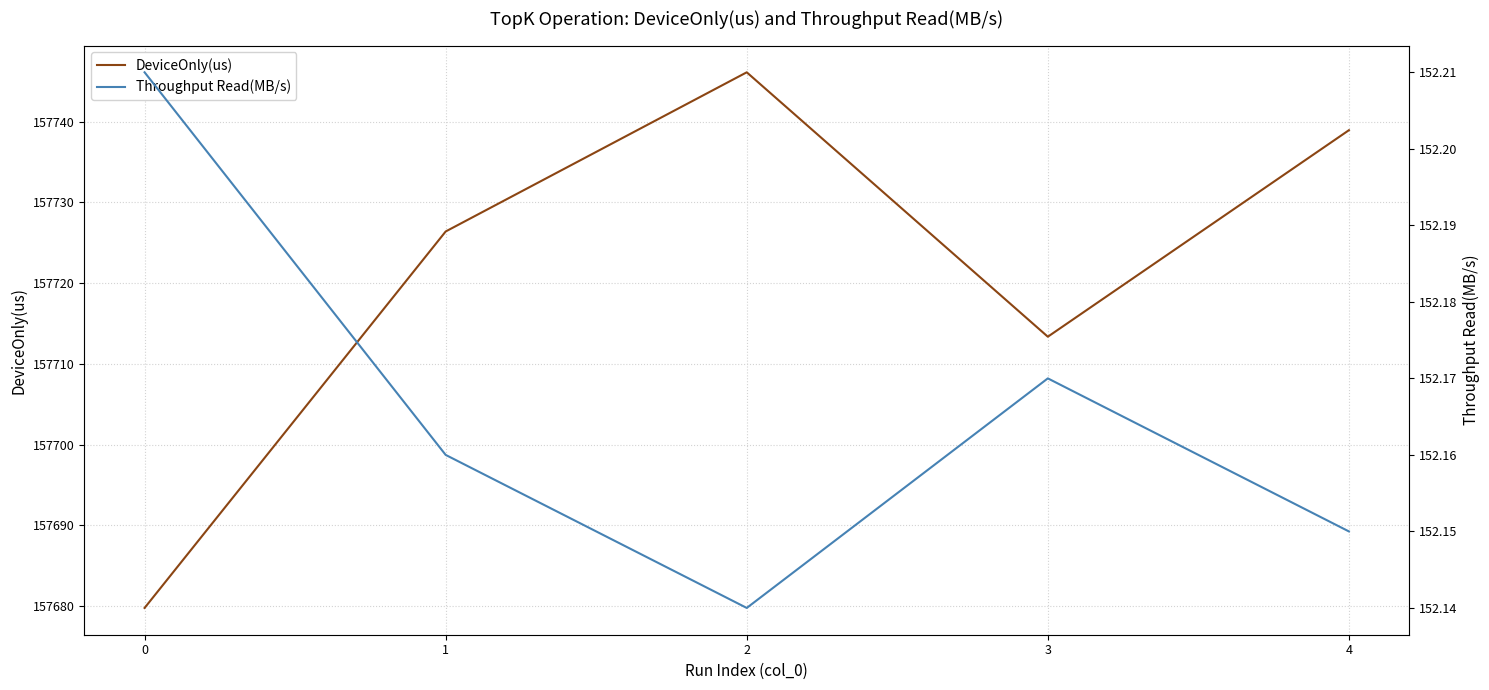

What is the difference between the DeviceOnly(us) values at 2 and 4?

7.2